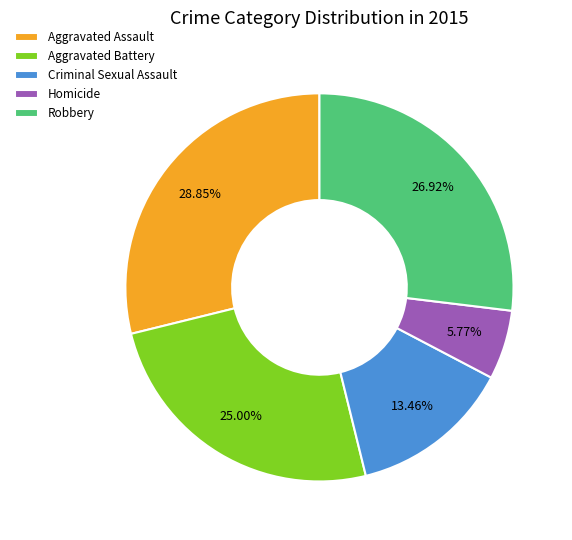

The Aggravated Battery slice represents 17% of the pie. True or false?

False